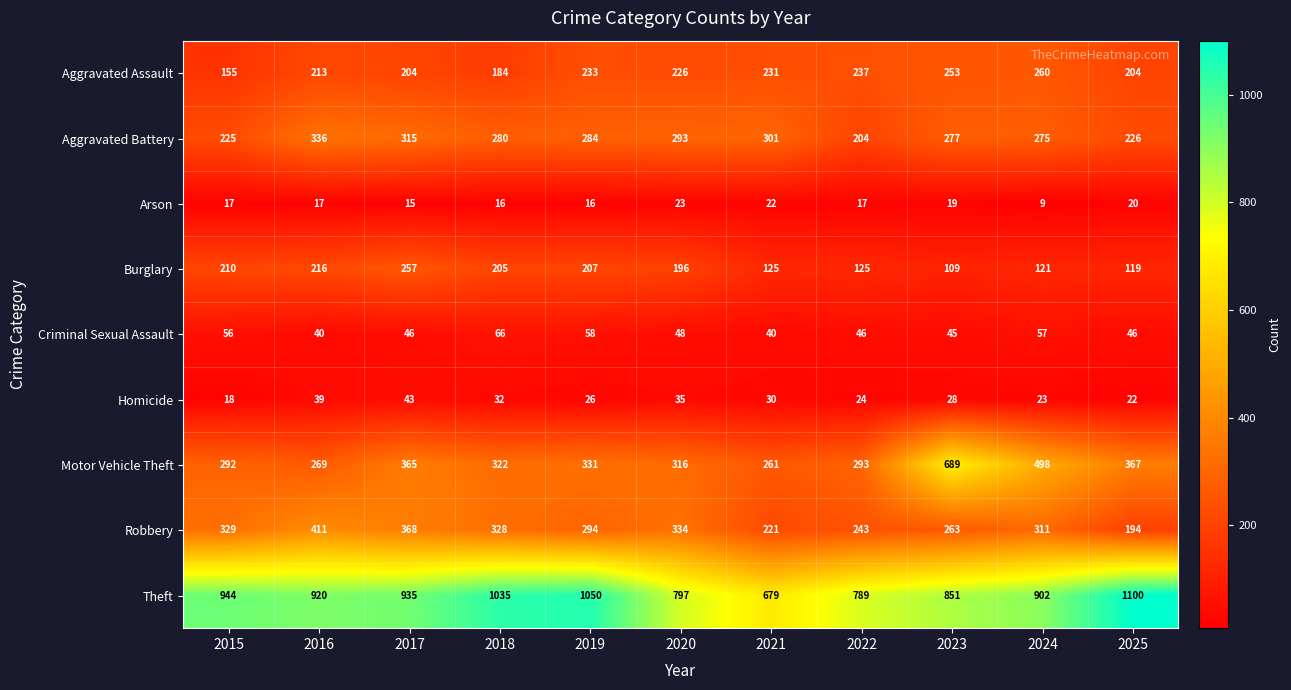

Rank the series by their maximum value, from lowest to highest.

Arson, Homicide, Criminal Sexual Assault, Burglary, Aggravated Assault, Aggravated Battery, Robbery, Motor Vehicle Theft, Theft